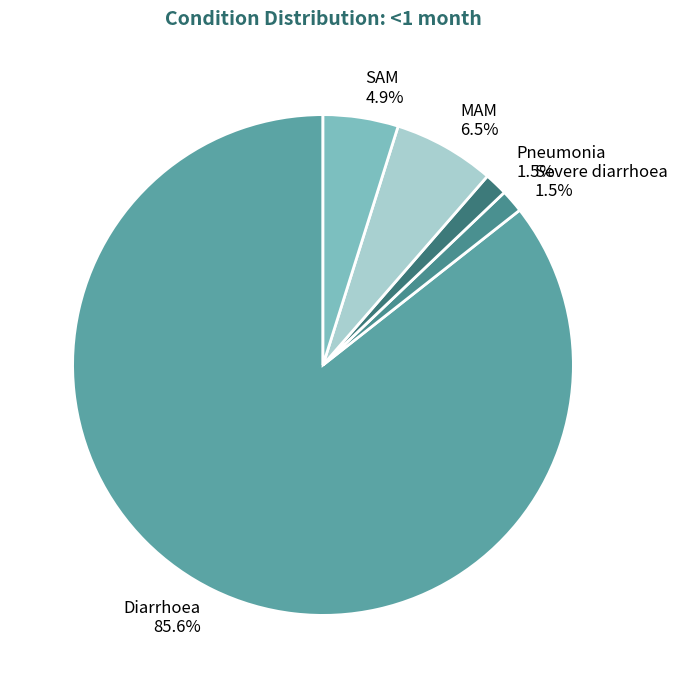

To the nearest percent, what is the difference between the Pneumonia and Diarrhoea slice percentages?

84%